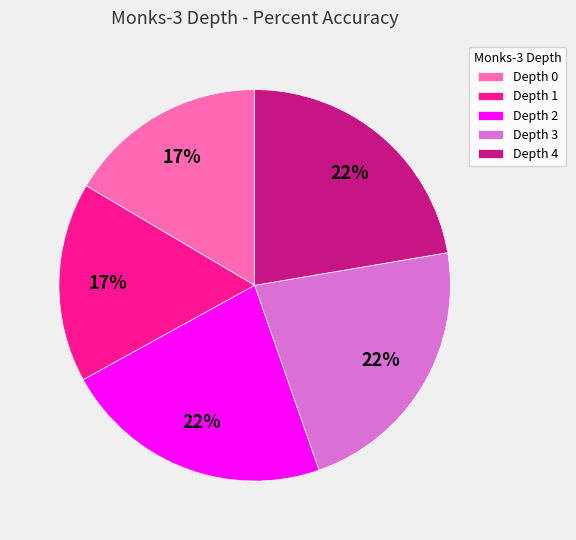

Is it true that Depth 4 is 11% of the pie?

False